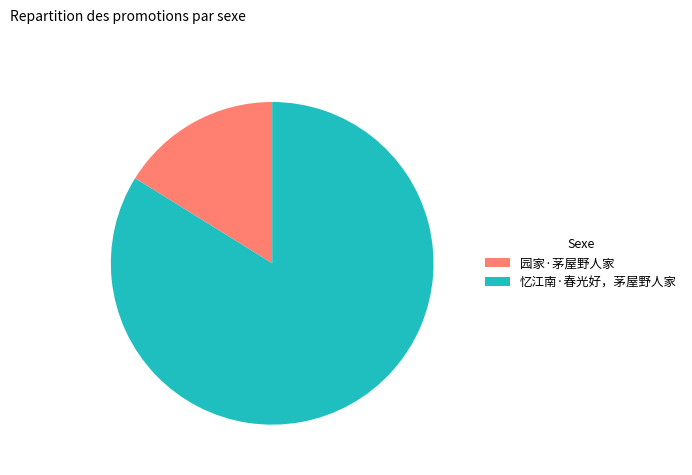

Do 园家·茅屋野人家 and 忆江南·春光好，茅屋野人家 together represent more than half of the pie?

Yes